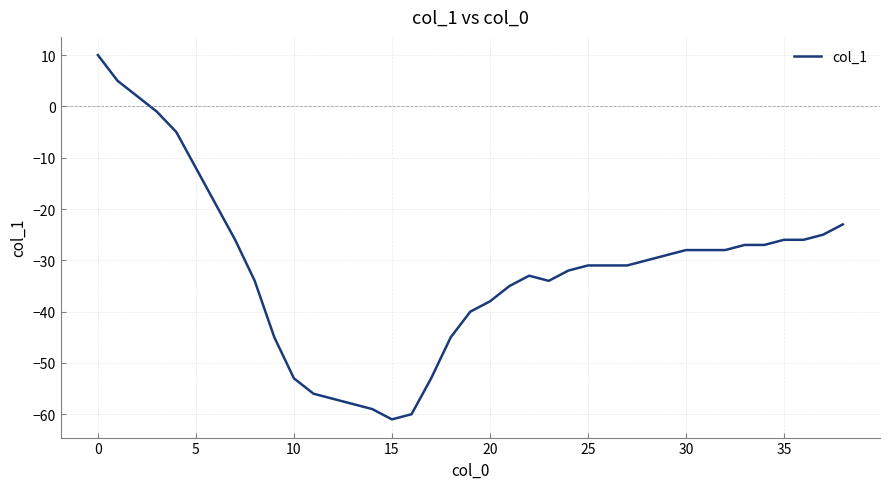

How many values are below zero?

36